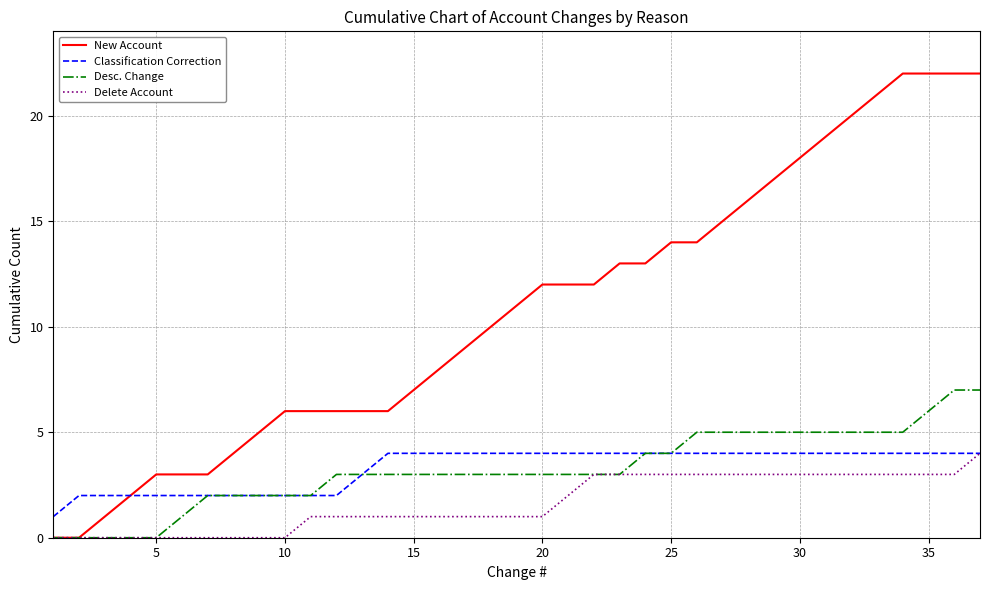

Which series has the largest total across all categories?

New Account